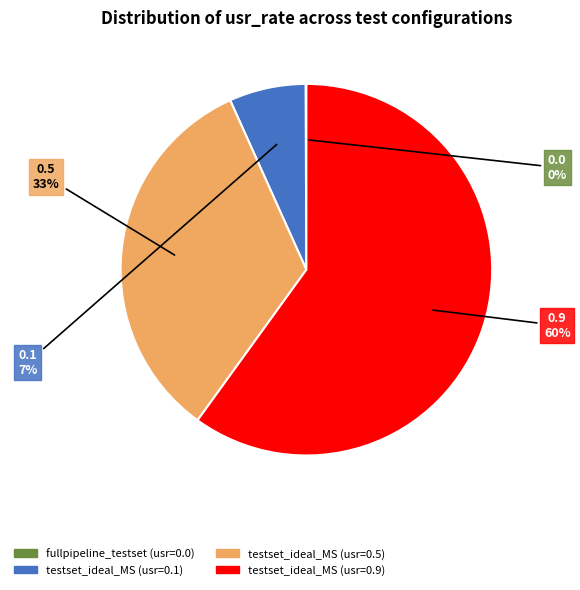

Which category has the biggest portion of the pie?

testset_ideal_MS (usr=0.9)